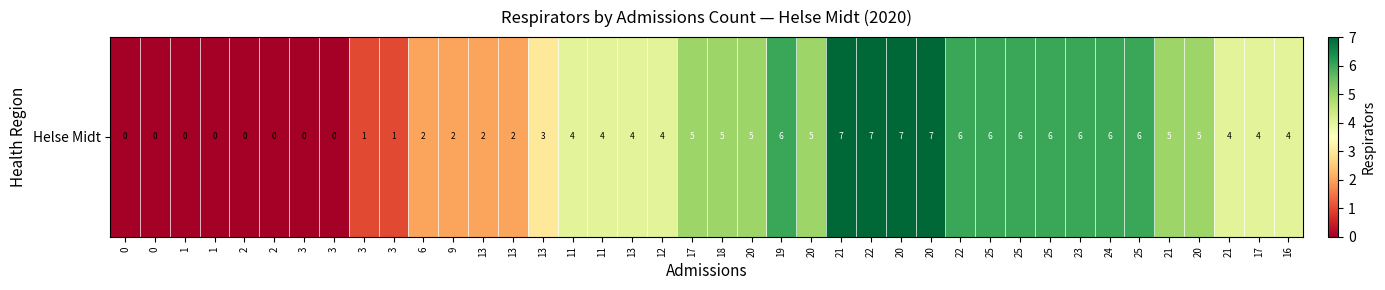

Where is the data nearest to the value 3?

13